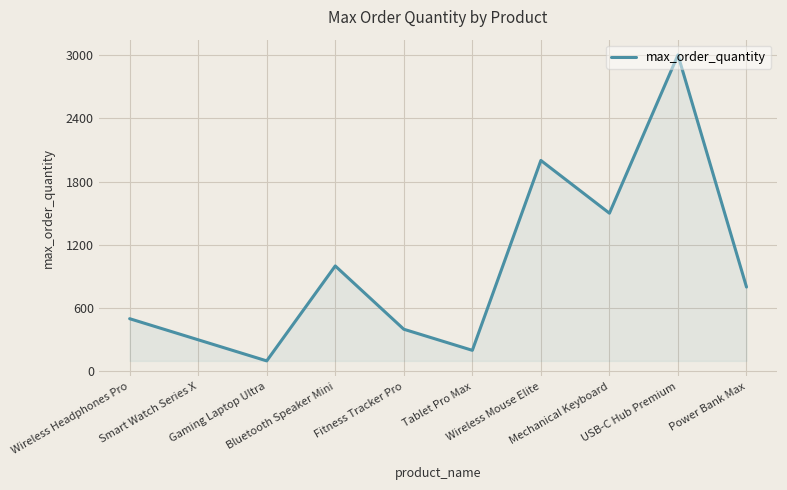

Which label corresponds to the smallest value in the chart?

Gaming Laptop Ultra